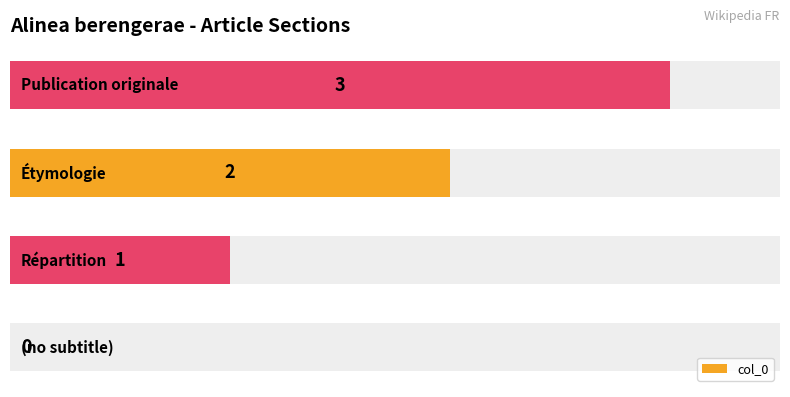

What is the sum of all values?

6